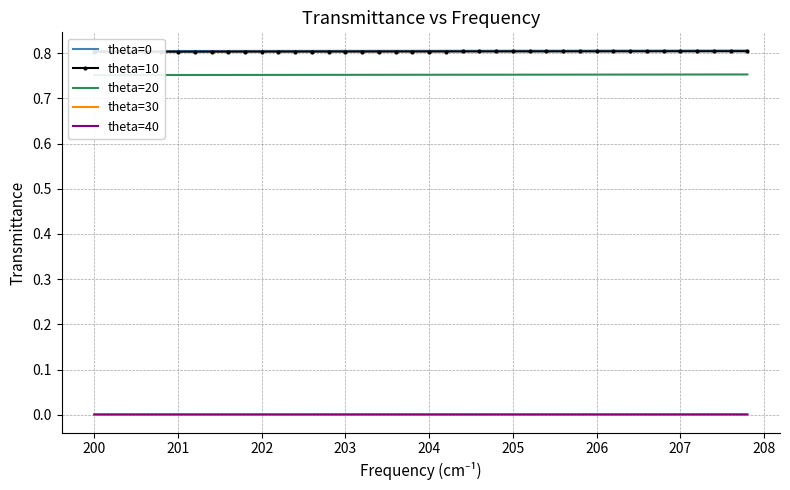

True or false: theta=40 has a value of 0.0 at 201.

True